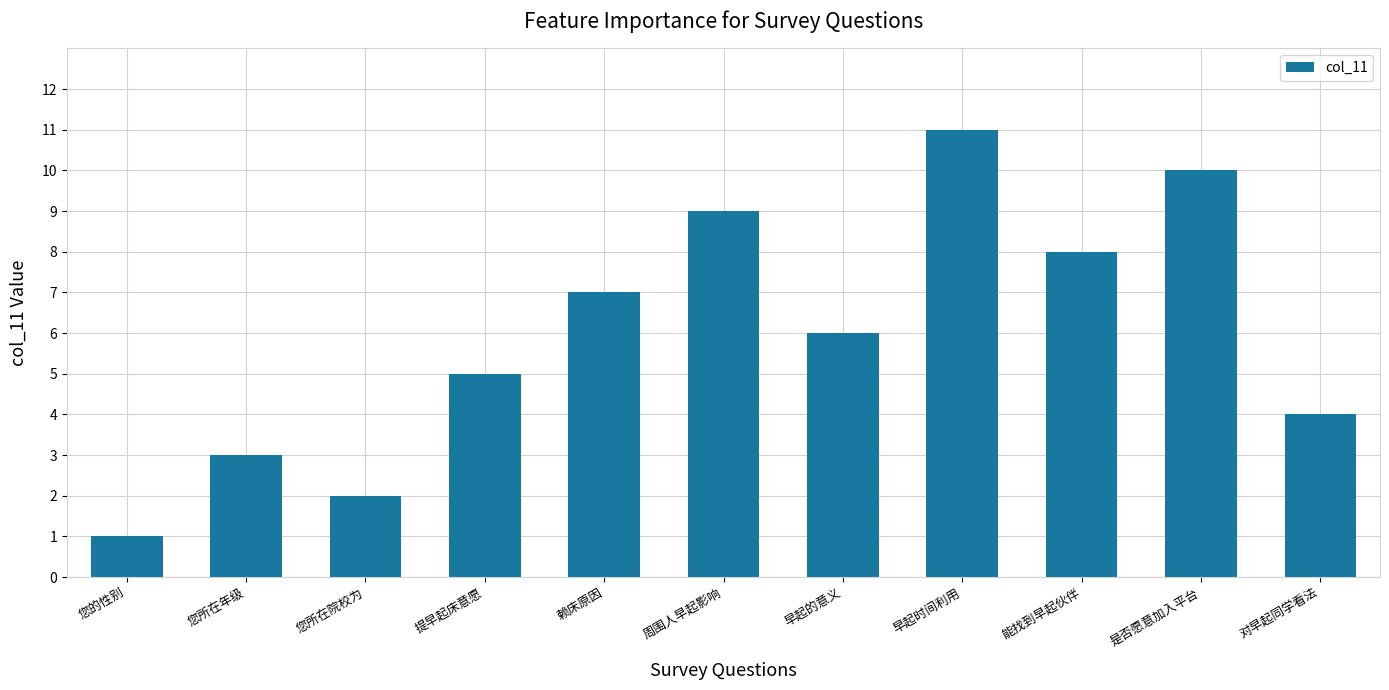

Rank the categories by value from lowest to highest.

您的性别, 您所在院校为, 您所在年级, 对早起同学看法, 提早起床意愿, 早起的意义, 赖床原因, 能找到早起伙伴, 周围人早起影响, 是否愿意加入平台, 早起时间利用